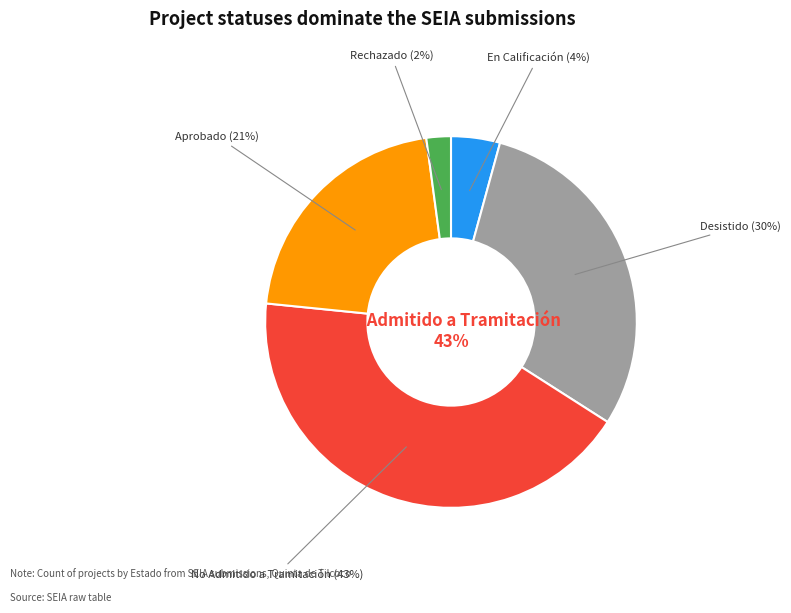

Does any single category account for the majority?

No